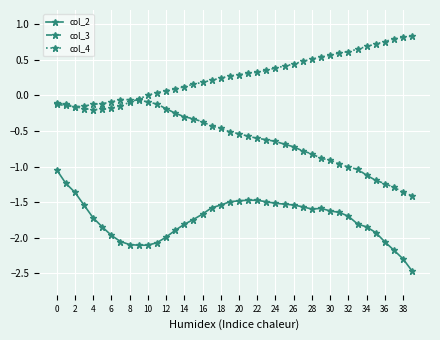

Rank the series by their maximum value, from lowest to highest.

col_2, col_3, col_4